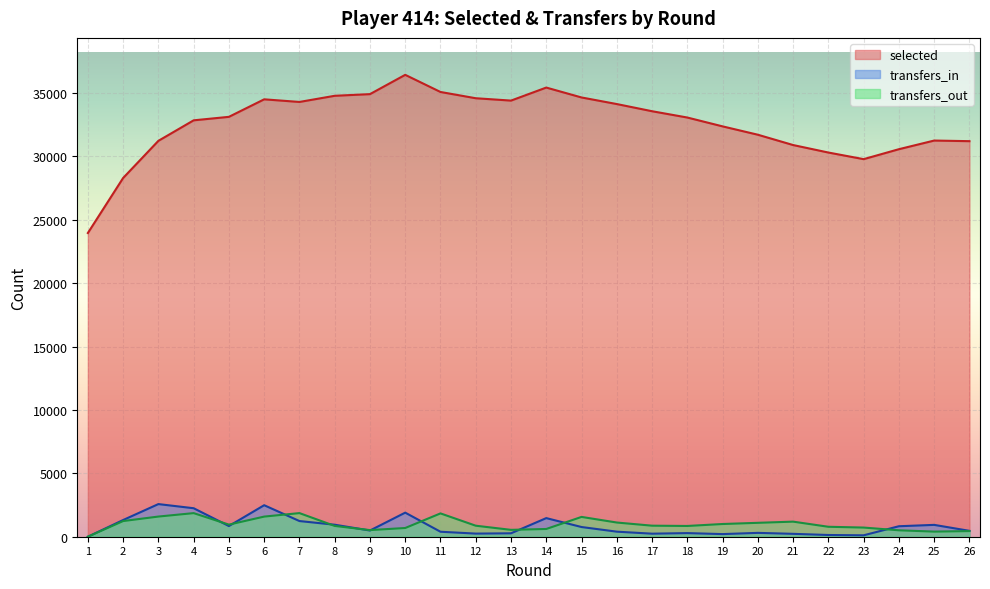

Between 4 and 16, which is larger?

16